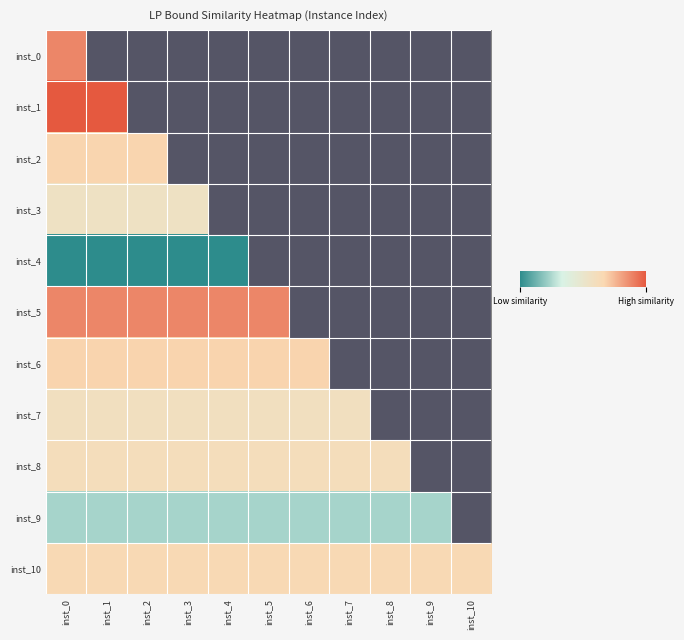

Which series has the largest total across all categories?

inst_10